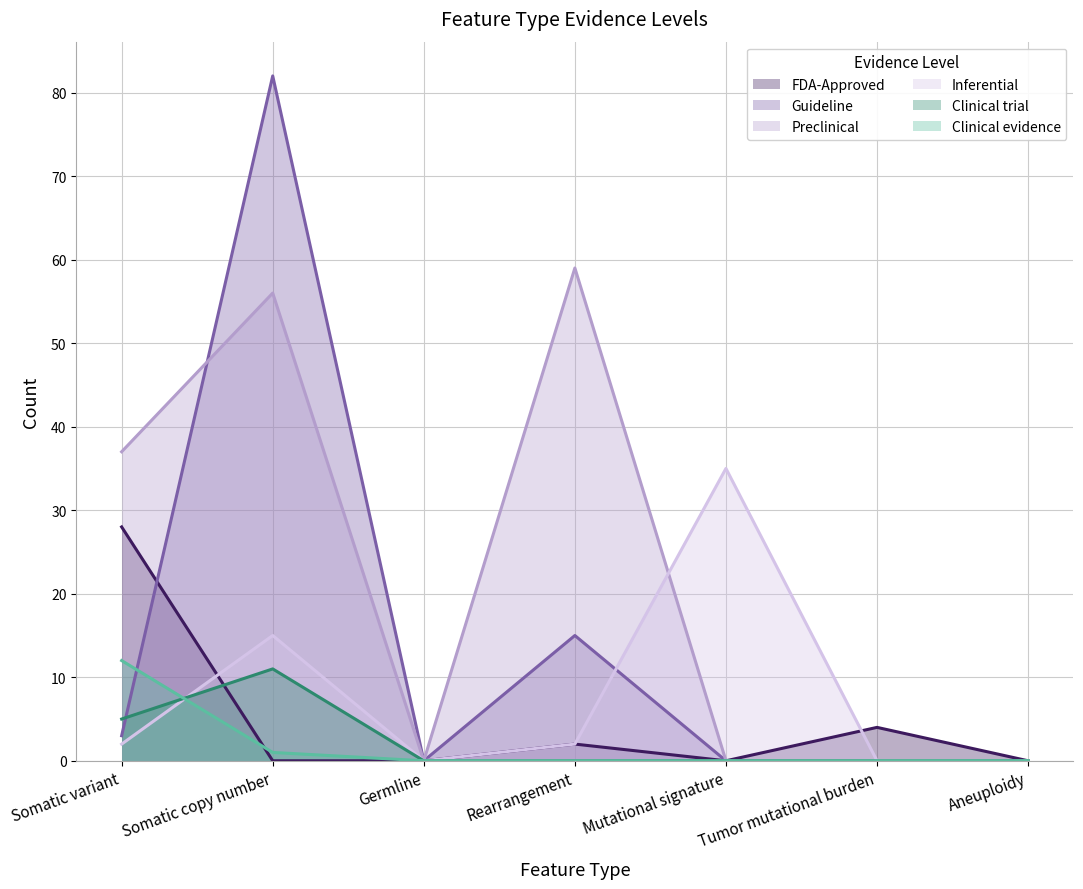

List the labels in order of Preclinical value, largest first.

Rearrangement, Somatic copy number, Somatic variant, Germline, Mutational signature, Tumor mutational burden, Aneuploidy